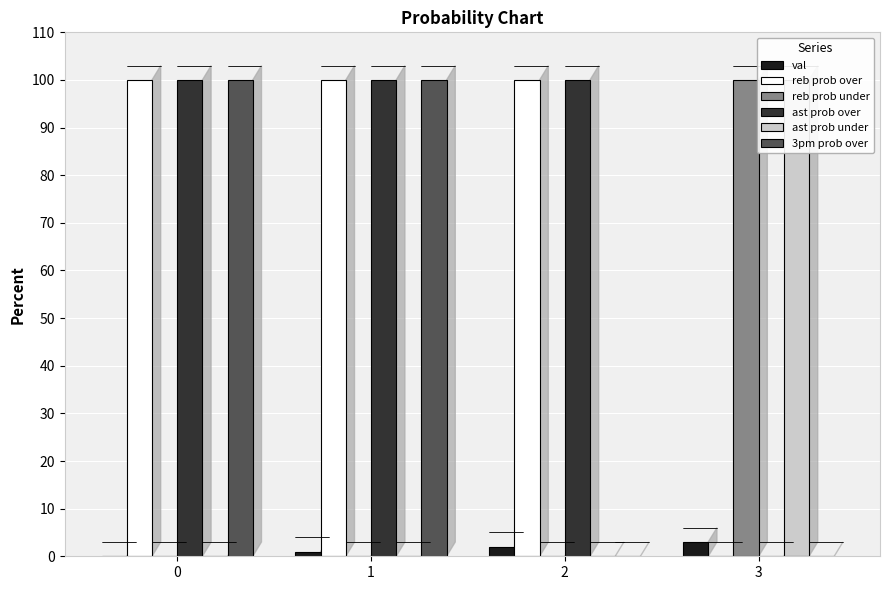

Reading left to right, transcribe all the data shown in this chart.

val: 0	1	2	3
reb prob over: 100	100	100	0
reb prob under: 0	0	0	100
ast prob over: 100	100	100	0
ast prob under: 0	0	0	100
3pm prob over: 100	100	0	0